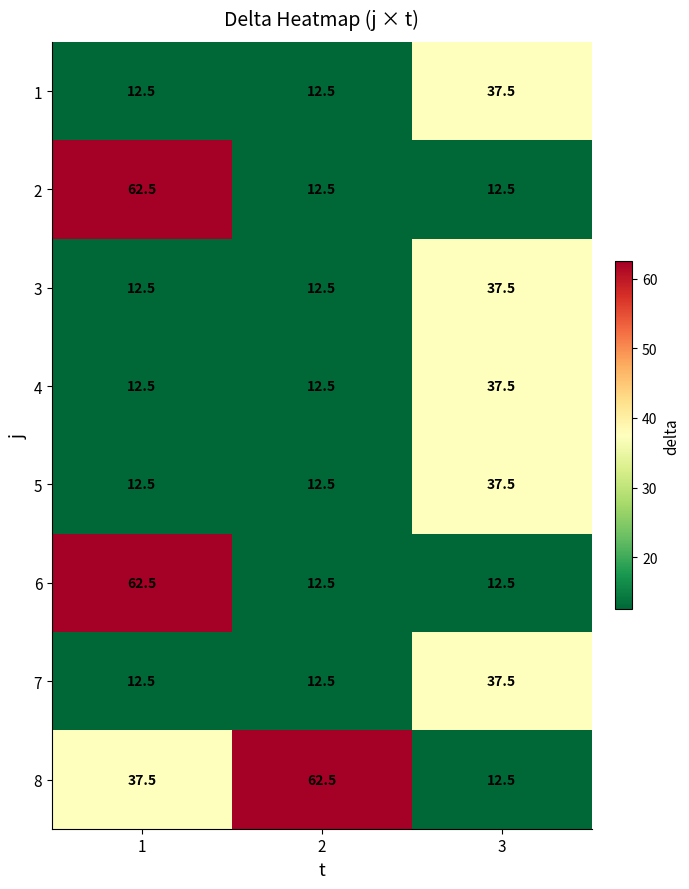

What is the maximum value shown in the chart?

62.5